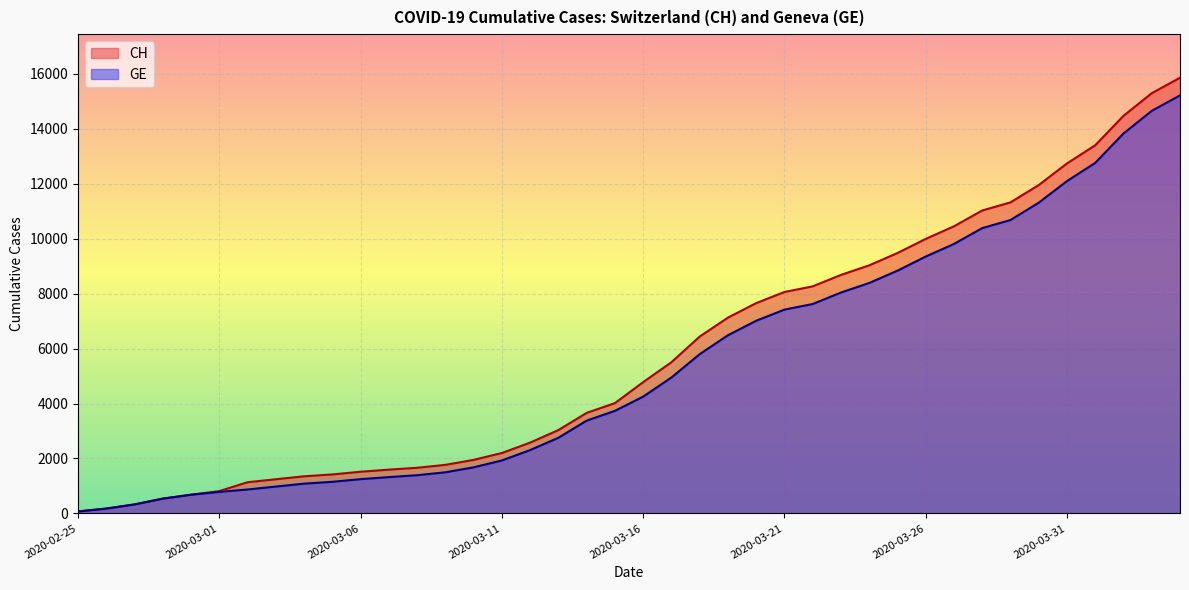

How many lines are shown in the chart?

2